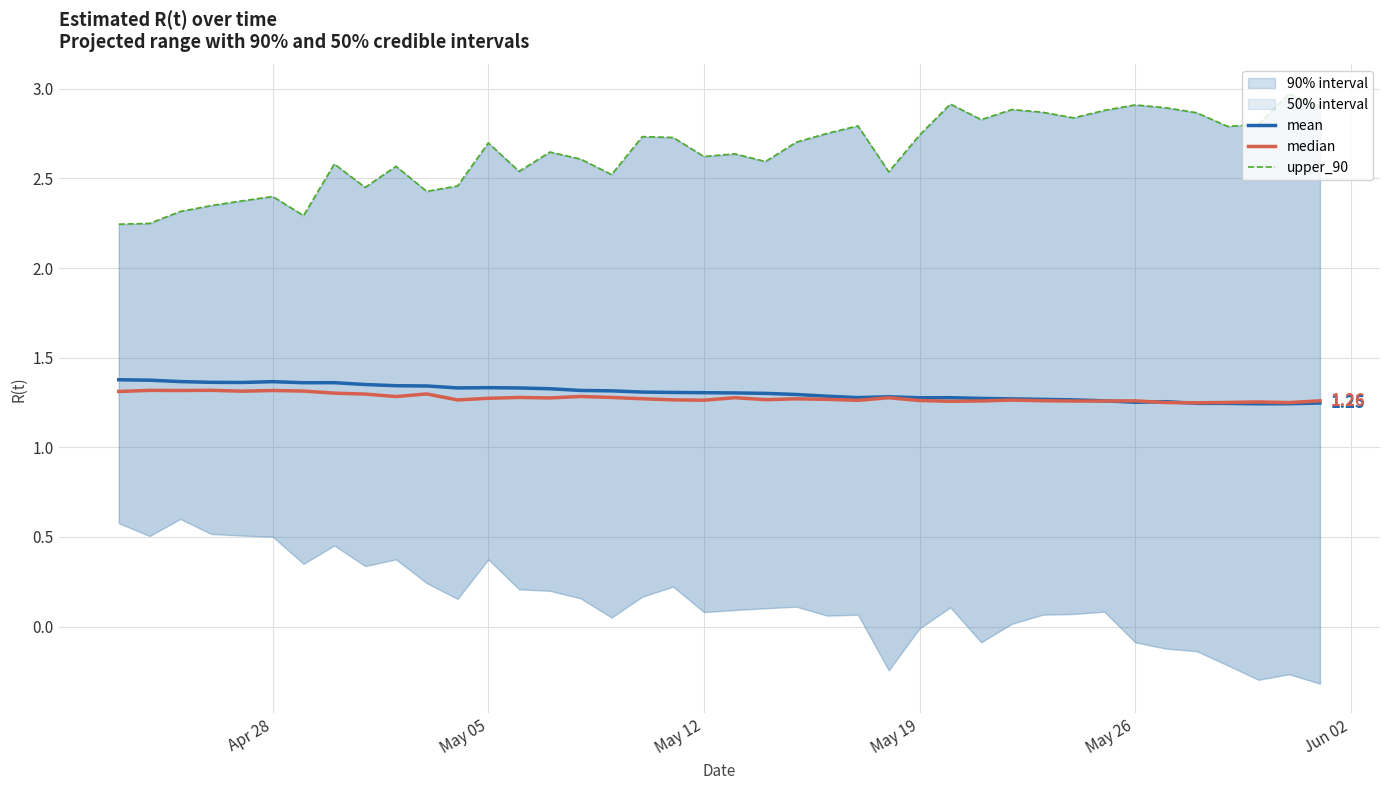

True or false: median has more than 1 interior local peaks.

True